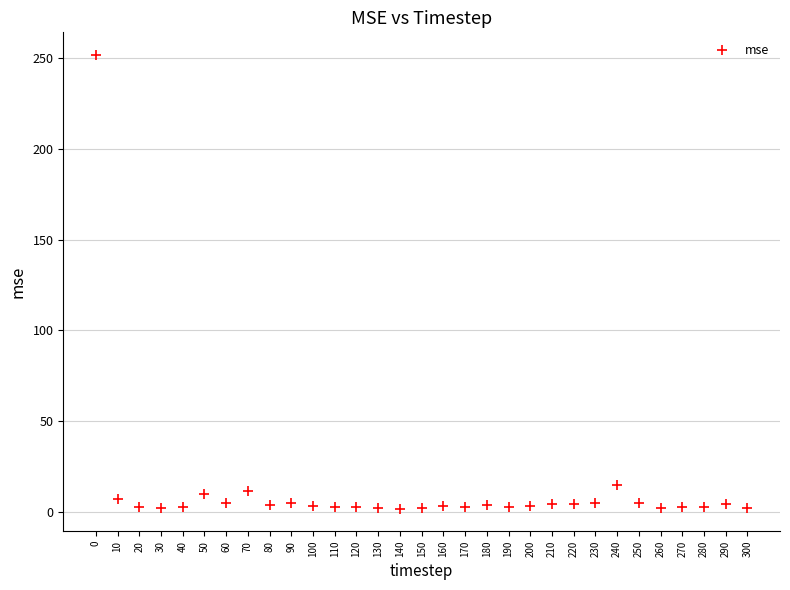

What Y value in the scatter plot is closest to 126?

15.1